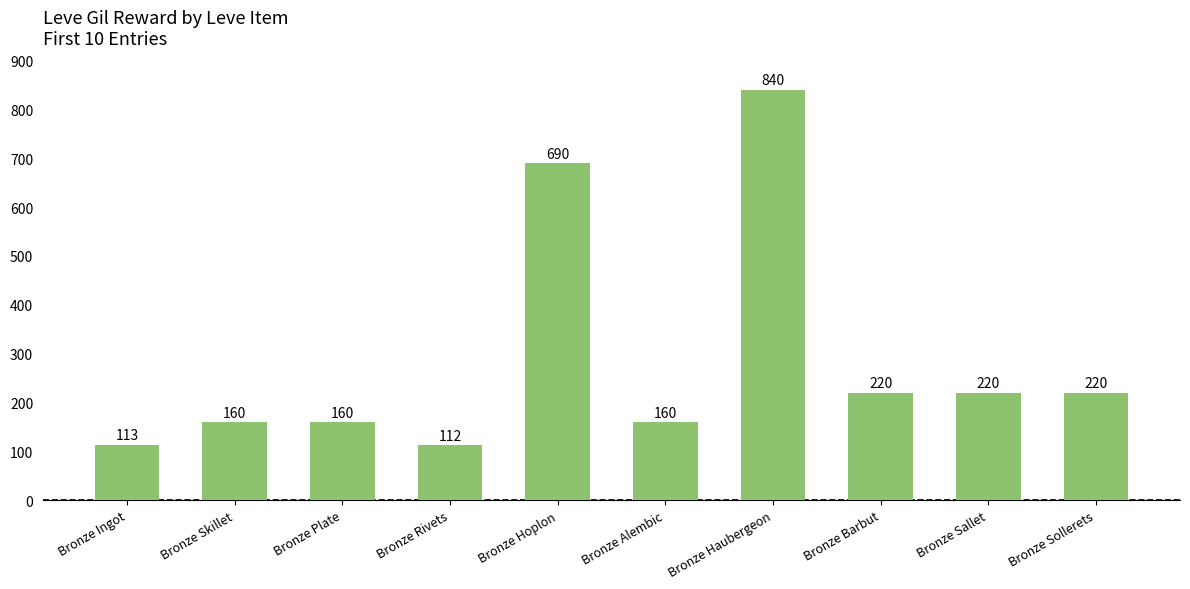

What is the minimum value shown in the chart?

112